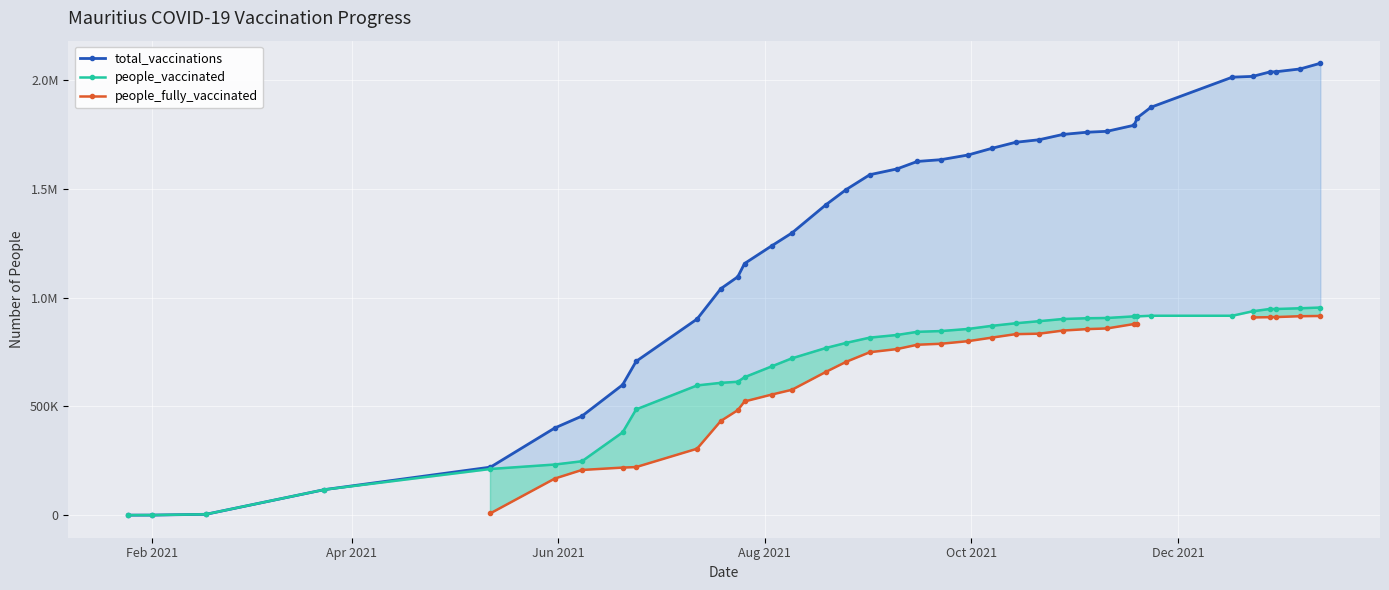

True or false: people_vaccinated and total_vaccinations cross at least once.

False